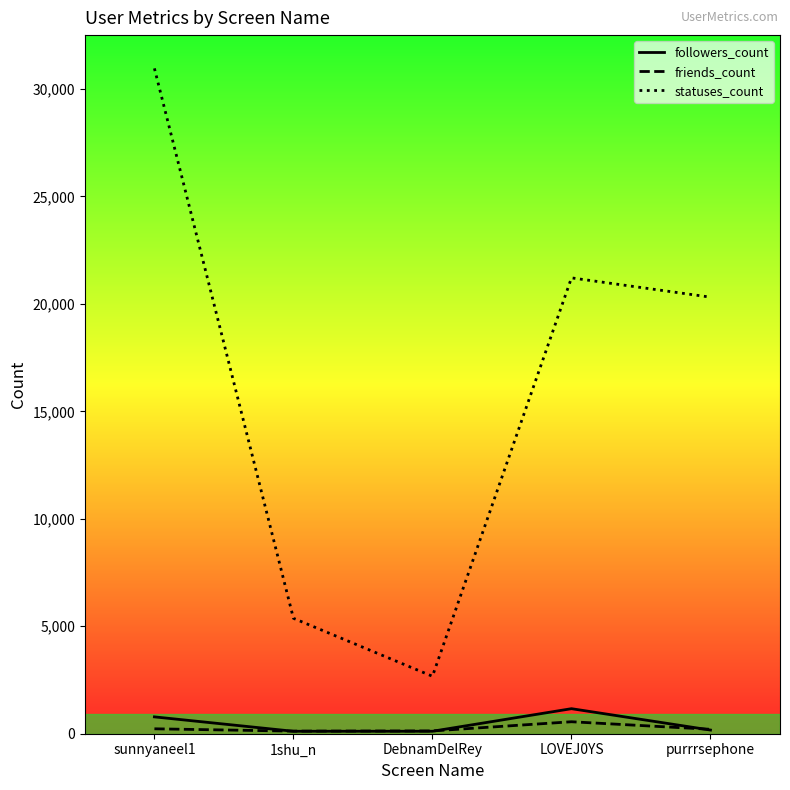

What is the lowest value of the followers_count series?

114